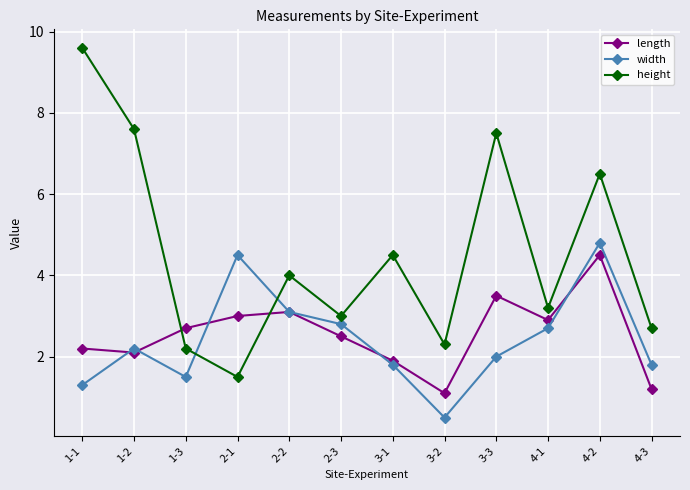

At which category is the sum across all series the highest?

4-2